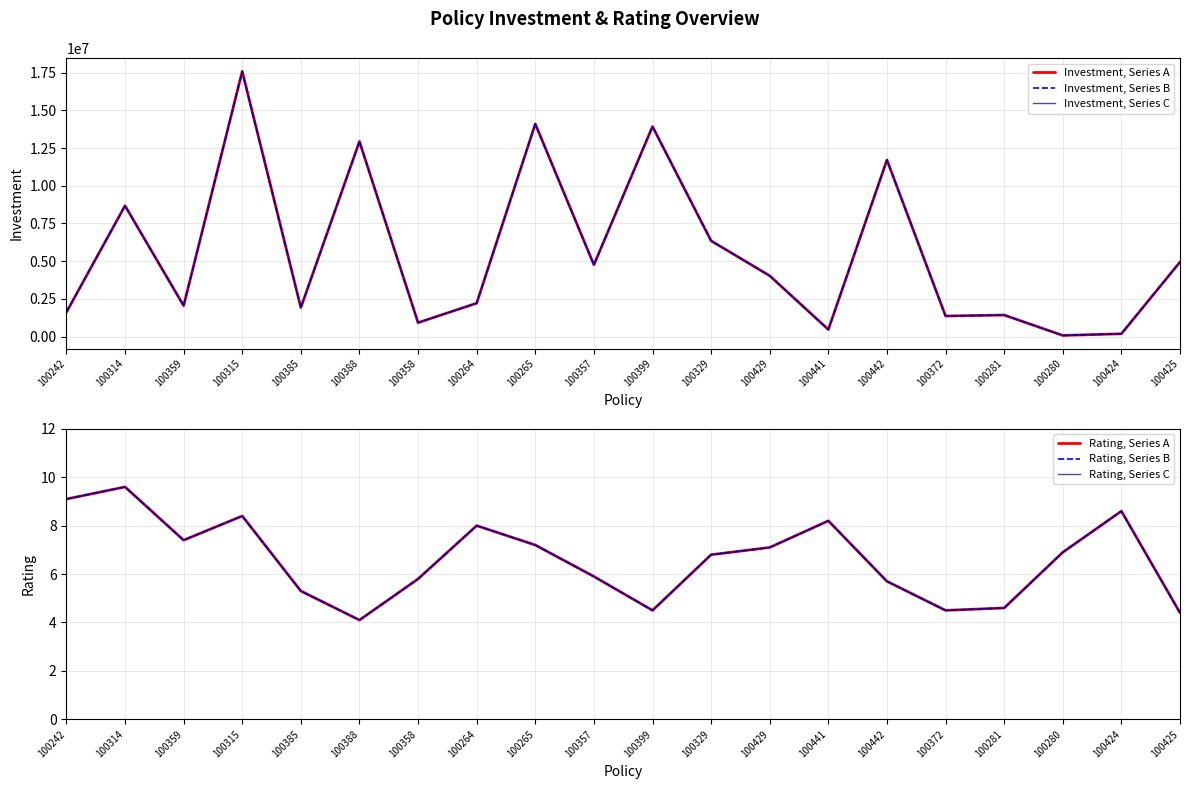

How many data points in Rating, Series B are less than 6?

9